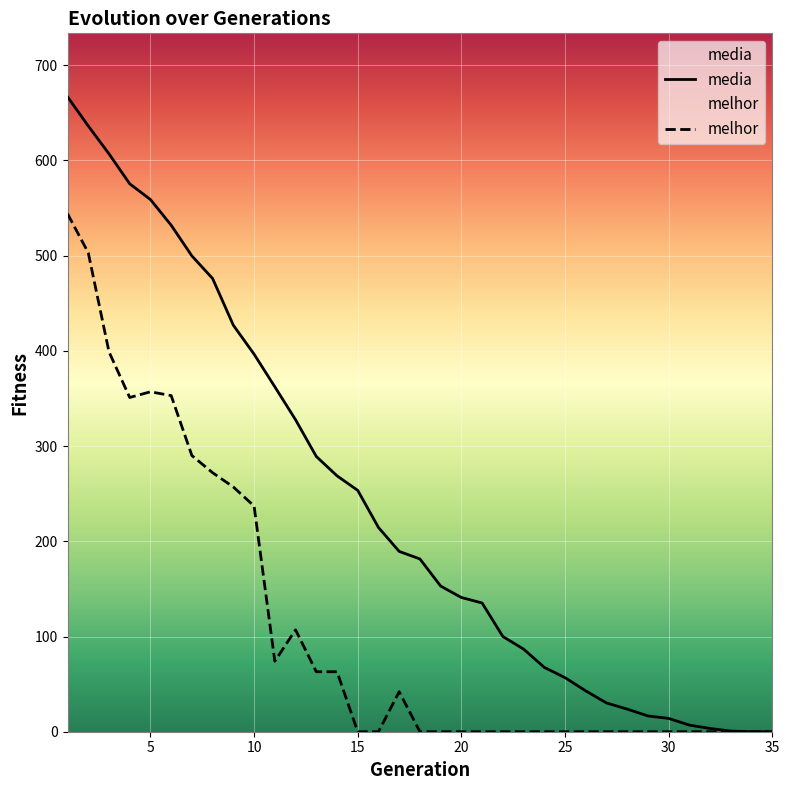

What is the difference between the second highest and second lowest values in the media series?

636.2